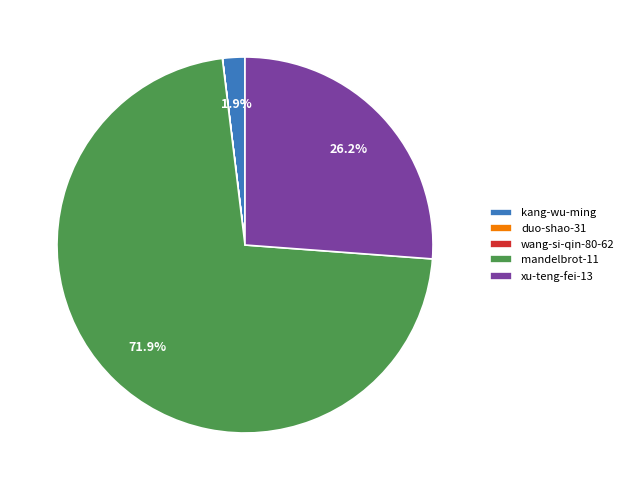

Approximately how many times larger is the value at xu-teng-fei-13 compared to mandelbrot-11?

0.4